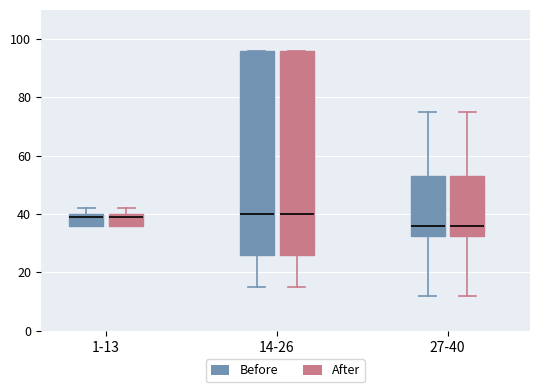

Reading left to right, transcribe this box plot: for each box, give where its median line is, the range the box spans, and where its two whiskers end, as read against the y-axis. The values are not printed on the chart, so give them approximately, as read against the axis.

1-13 (Before): median 40 (just below the box's upper edge), box 36 to 40, whiskers 36 to 42
1-13 (After): median 40 (just below the box's upper edge), box 36 to 40, whiskers 36 to 42
14-26 (Before): median 40, box 26 to 96, whiskers 16 to 96
14-26 (After): median 40, box 26 to 96, whiskers 16 to 96
27-40 (Before): median 36, box 32 to 54, whiskers 12 to 76
27-40 (After): median 36, box 32 to 54, whiskers 12 to 76